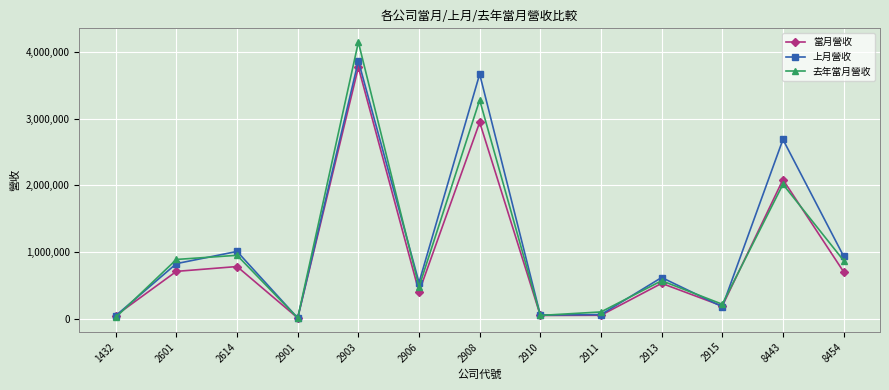

Read the 當月營收 value at 8454.

703650